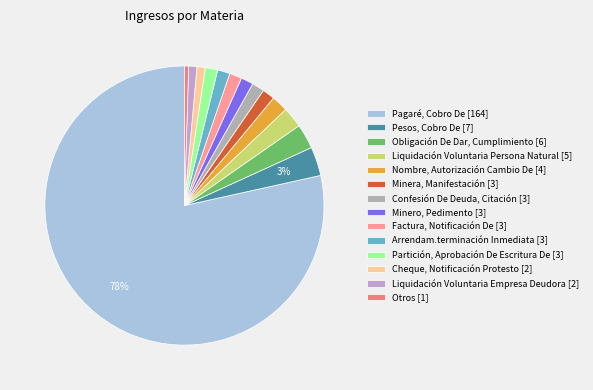

Between Pesos, Cobro De [7] and Liquidación Voluntaria Persona Natural [5], which is larger?

Pesos, Cobro De [7]